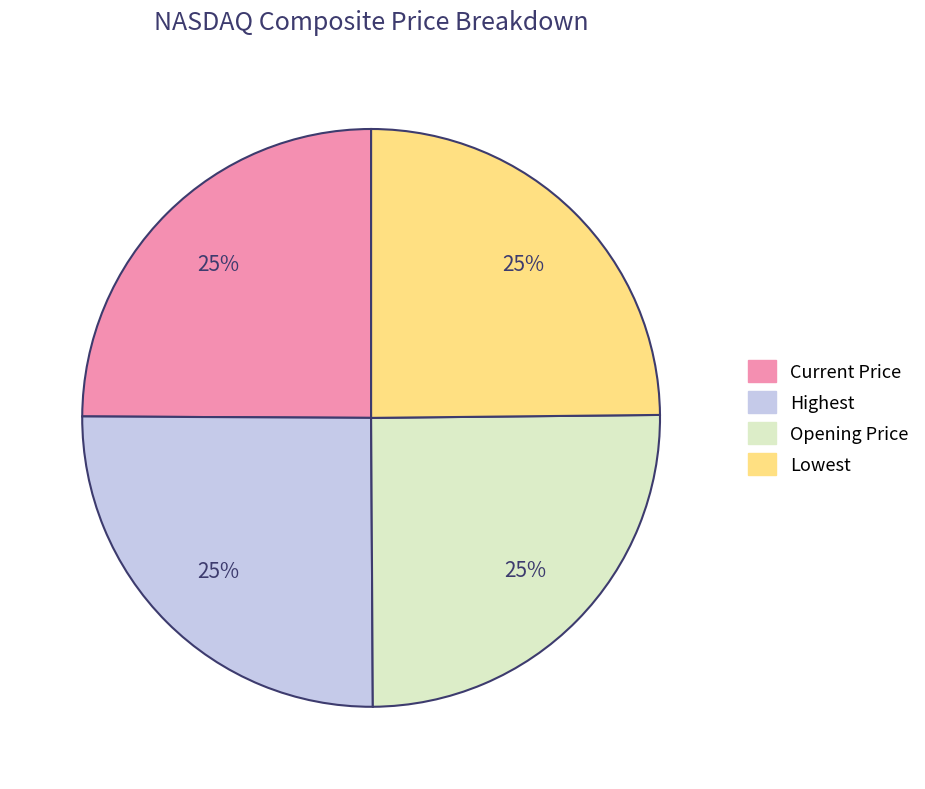

What is the ratio of the value at Lowest to the value at Current Price?

1.0